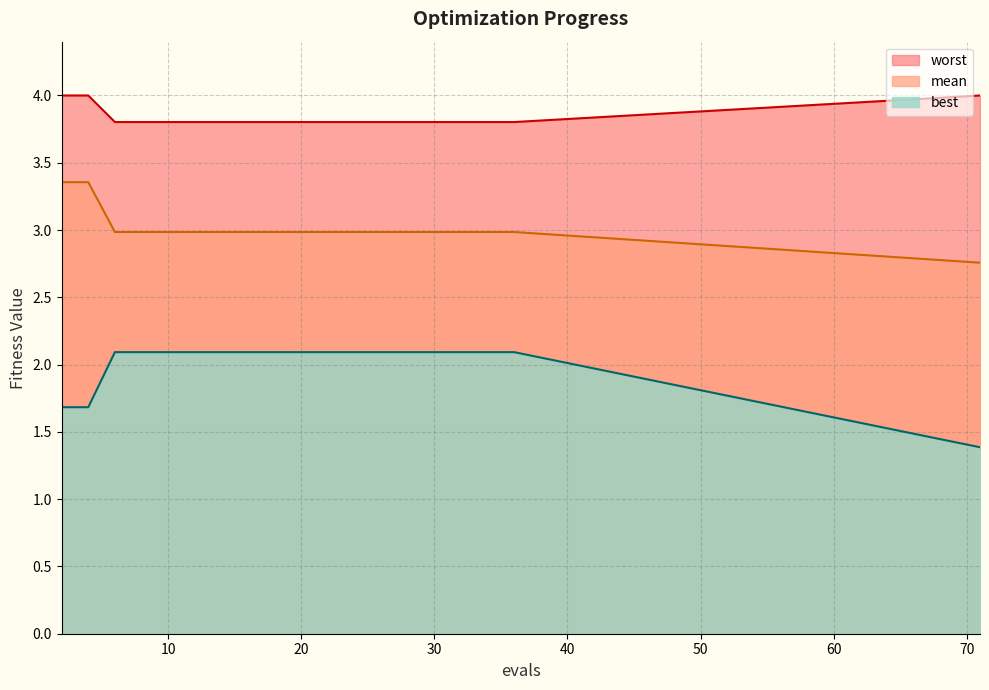

Count the number of data series in this chart.

3